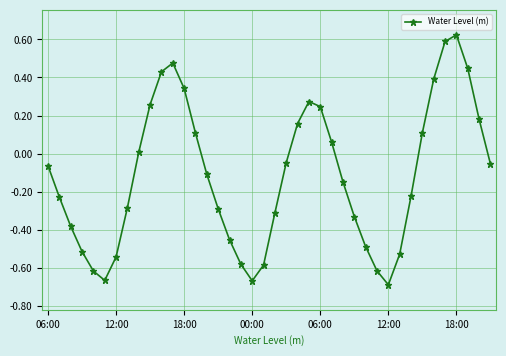

What is the difference between the maximum and minimum values?

1.3